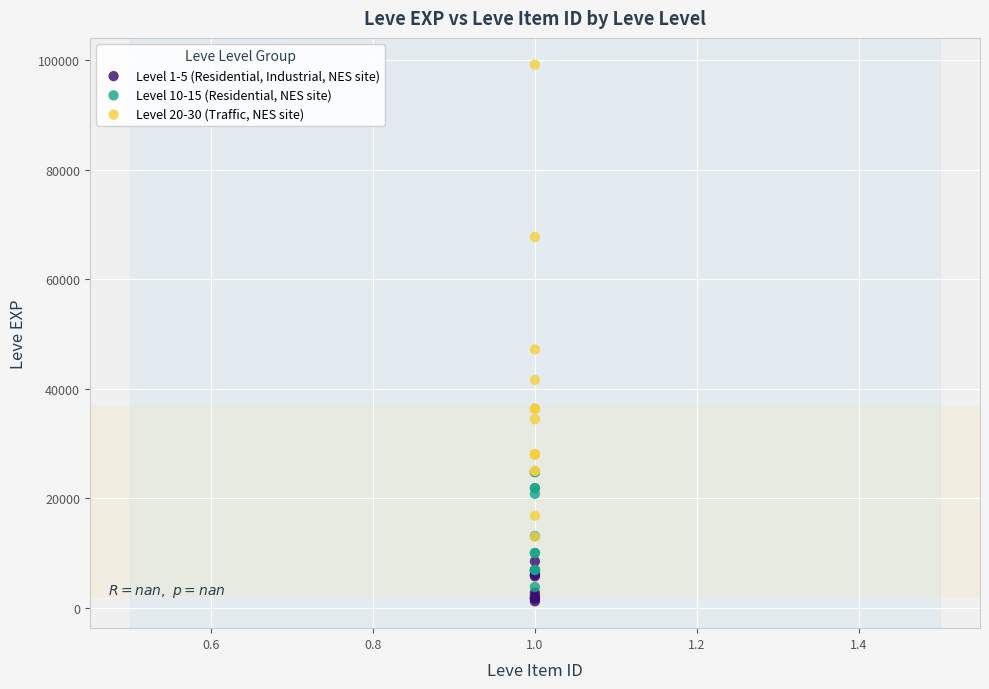

Which series reaches the maximum Y coordinate?

Level 20-30 (Traffic, NES site)